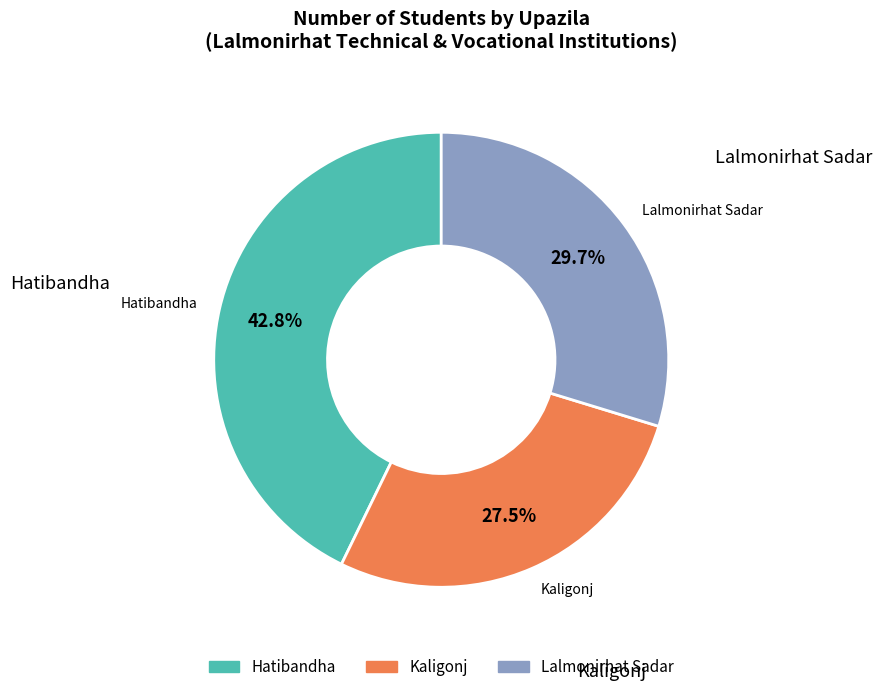

To the nearest percent, what percentage of the pie is Hatibandha?

43%